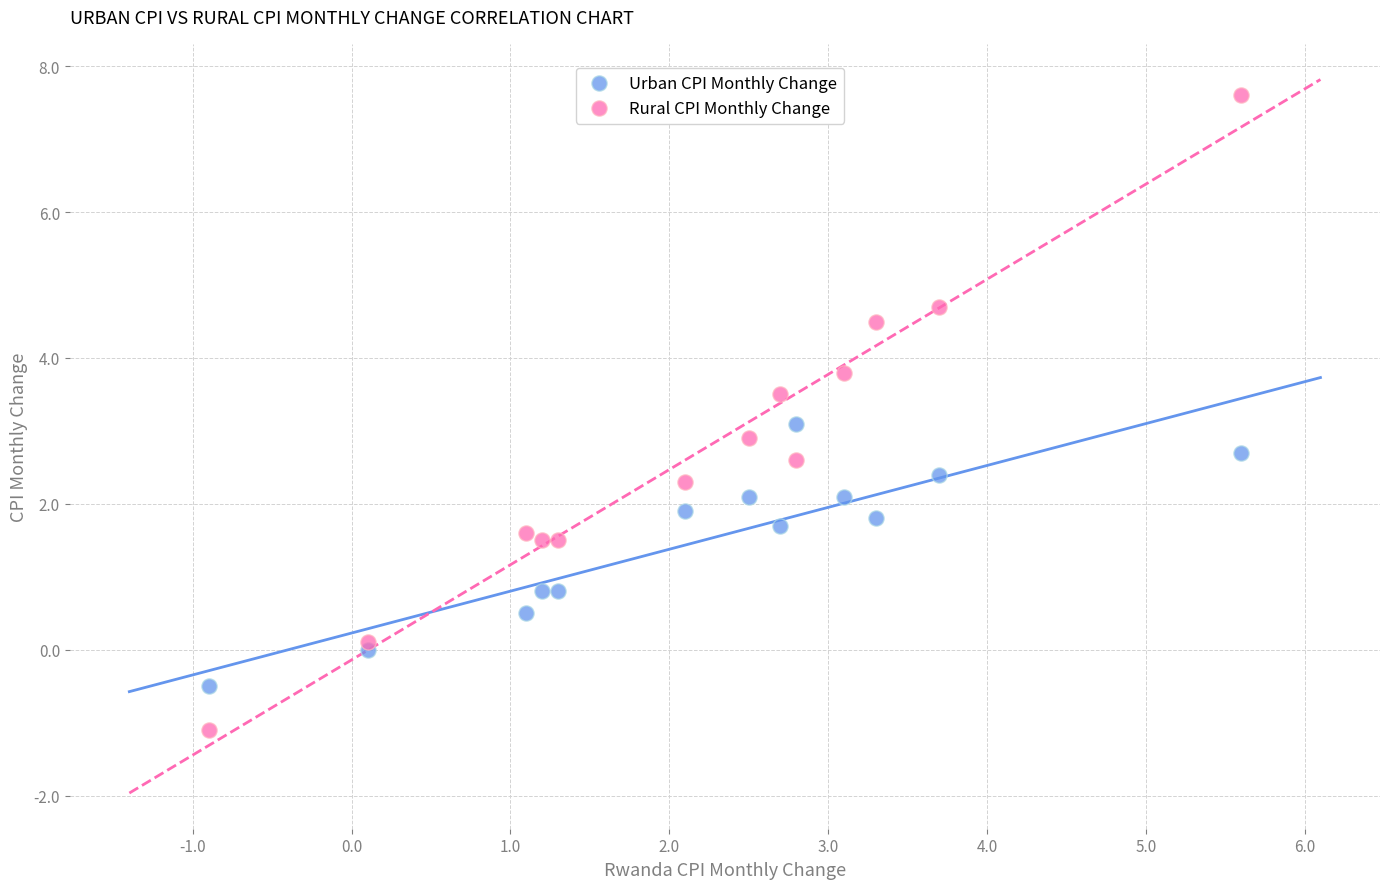

What is the X range (max minus min) for the scatter plot?

6.5